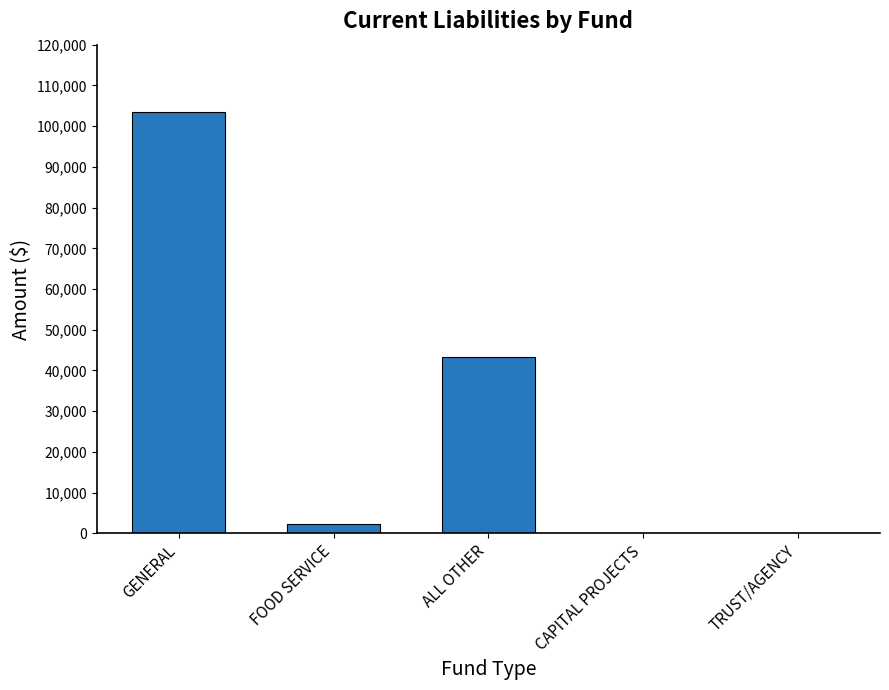

At which label is the value closest to 51702?

ALL OTHER